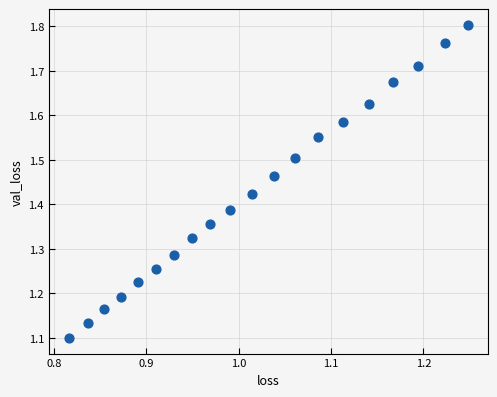

What is the range of X values (max minus min)?

0.4